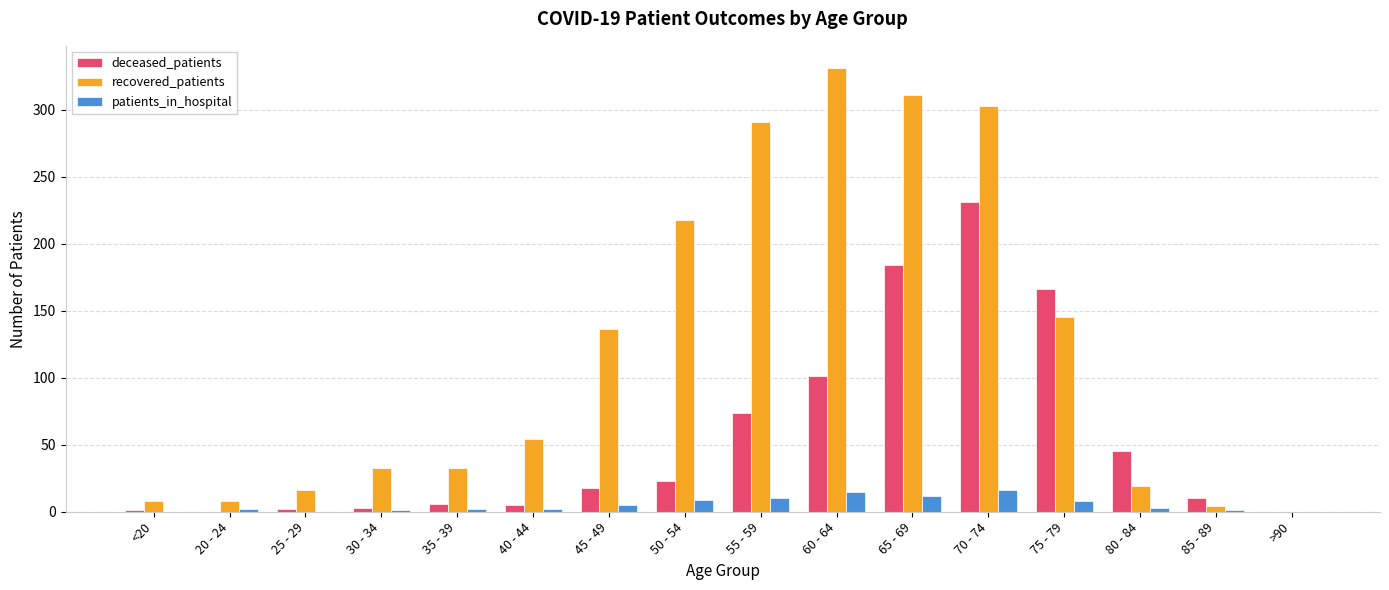

Are the bars grouped side by side (vs. stacked)?

Yes